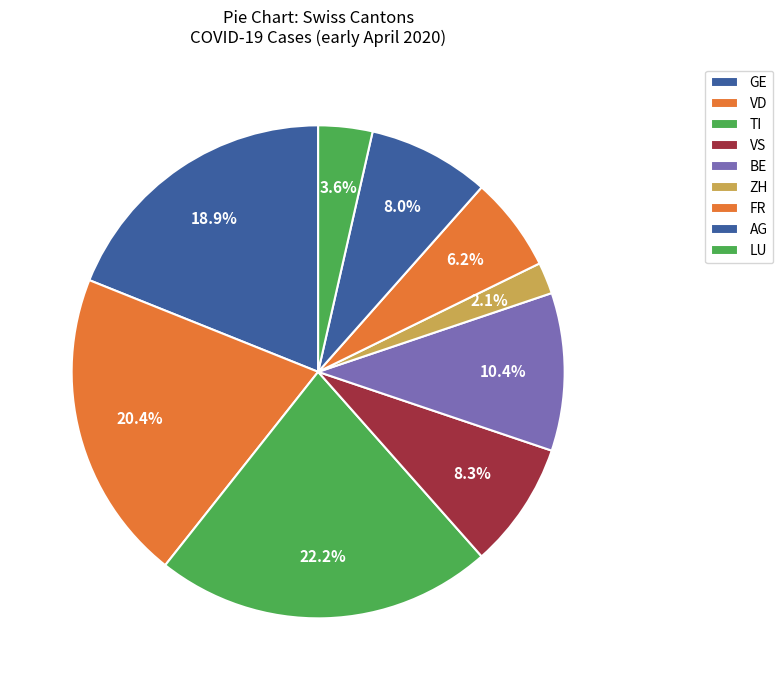

How many segments does this pie chart have?

9